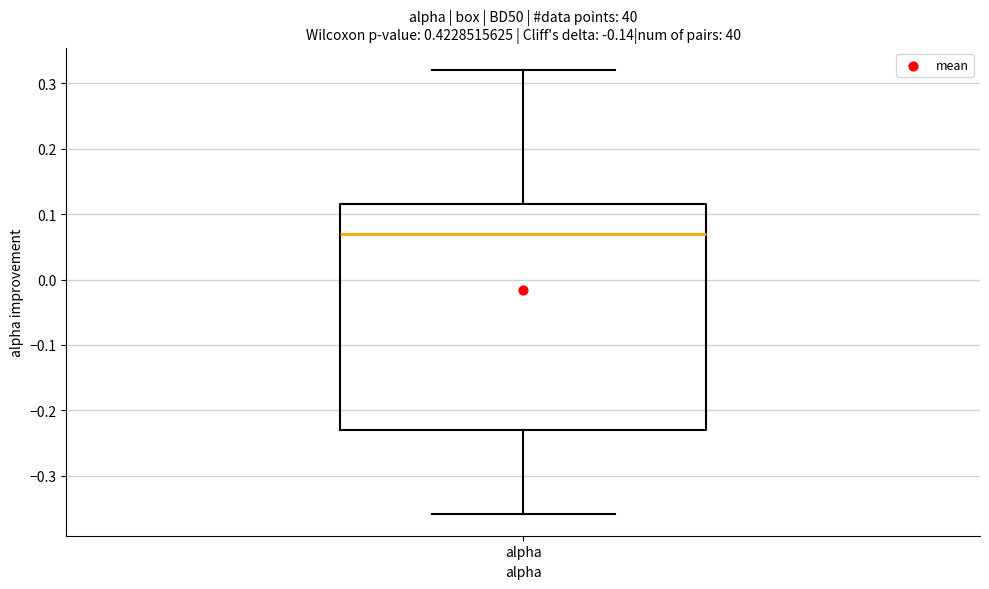

Read this box plot against the y-axis: the position of the median line, the range covered by the box, and the ends of both whiskers. The values are not printed on the chart, so give them approximately, as read against the axis.

median 0.07, box -0.23 to 0.12, whiskers -0.36 to 0.32